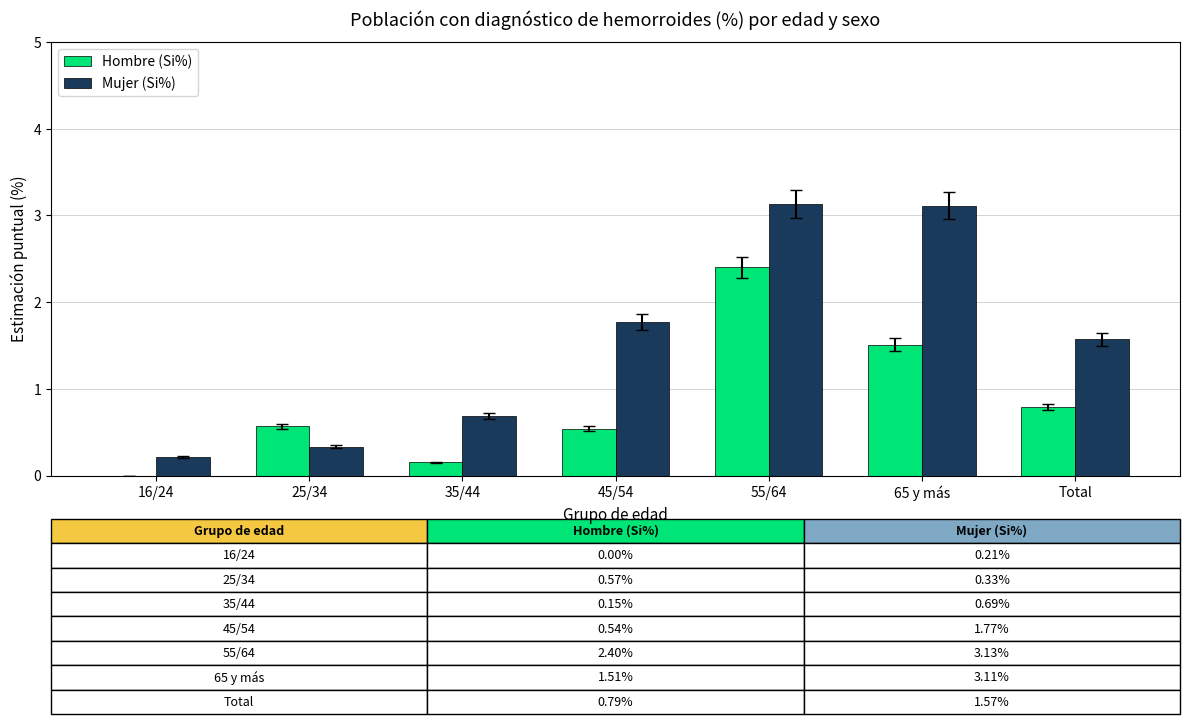

At which label does Hombre (Si%) reach its peak?

55/64